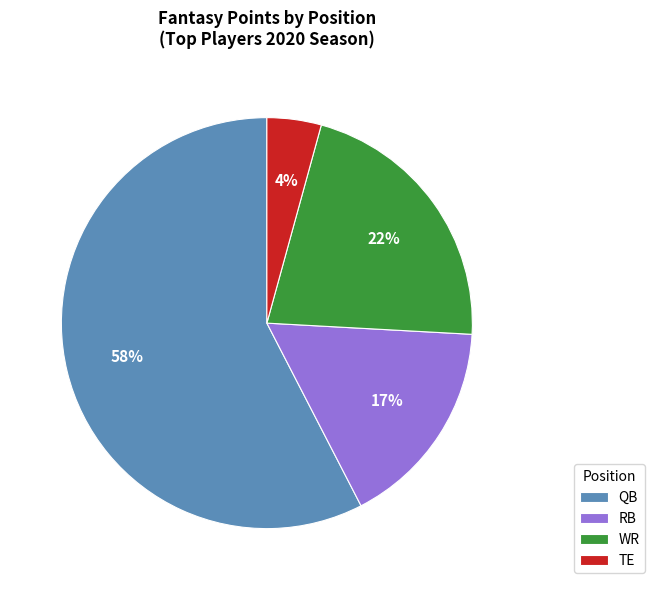

Which slice is the largest?

QB